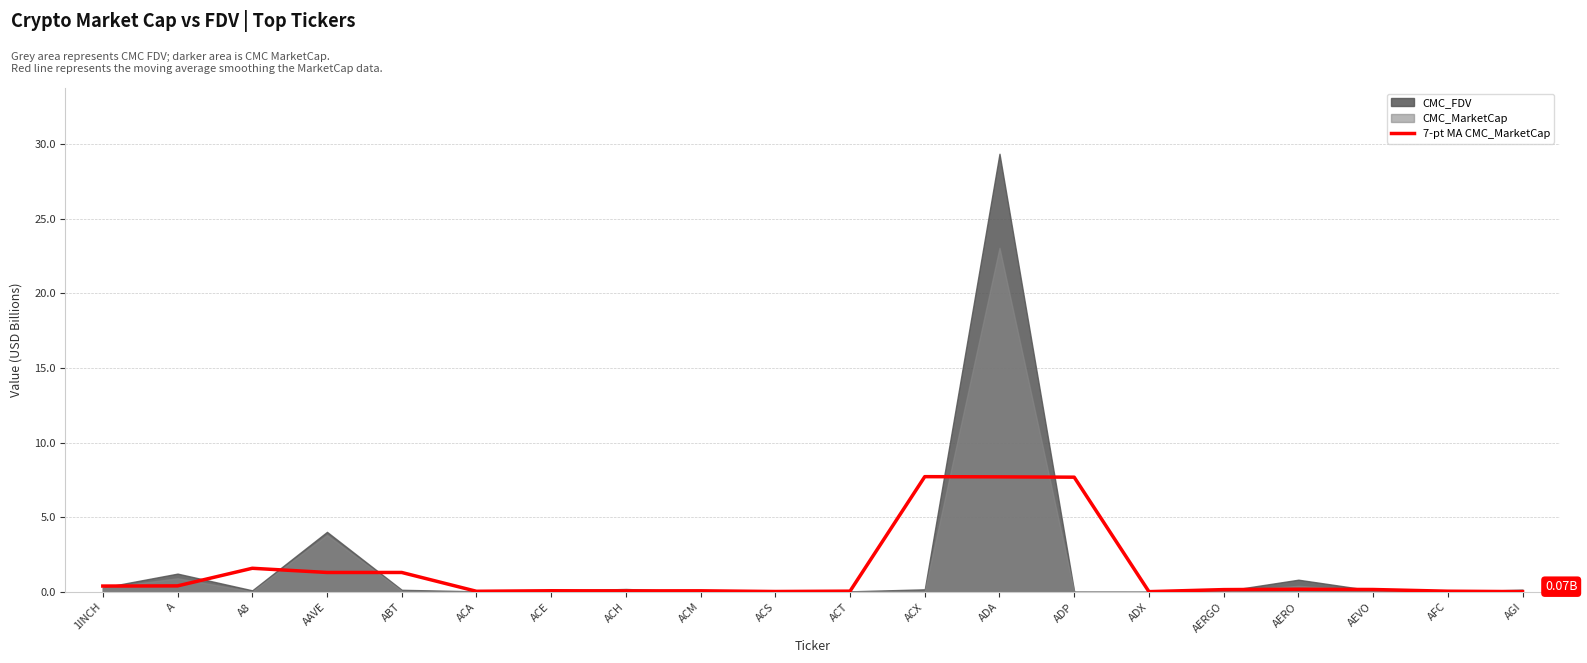

What is the sum of all values?

29.1